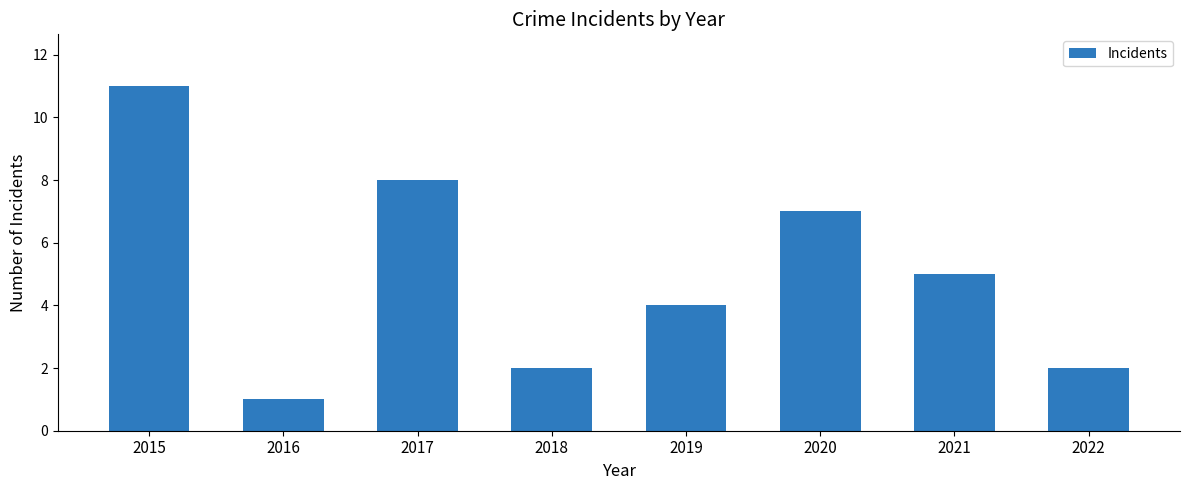

Count the number of data series in this chart.

1